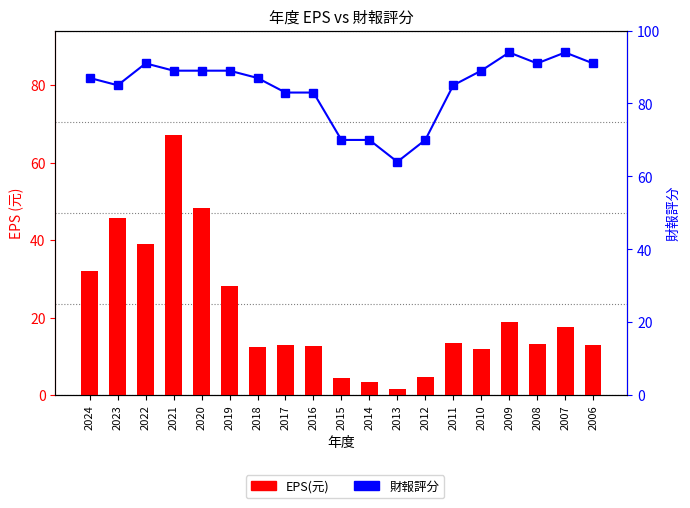

What is the spread (max minus min) of values at 2007?

76.5